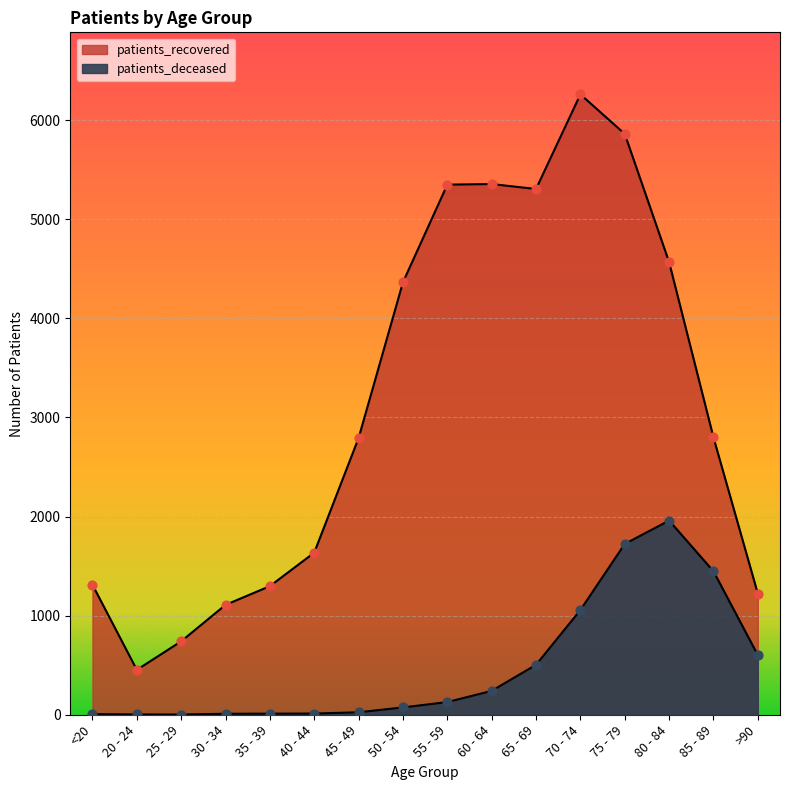

Which series contains the lowest Y value?

patients_deceased